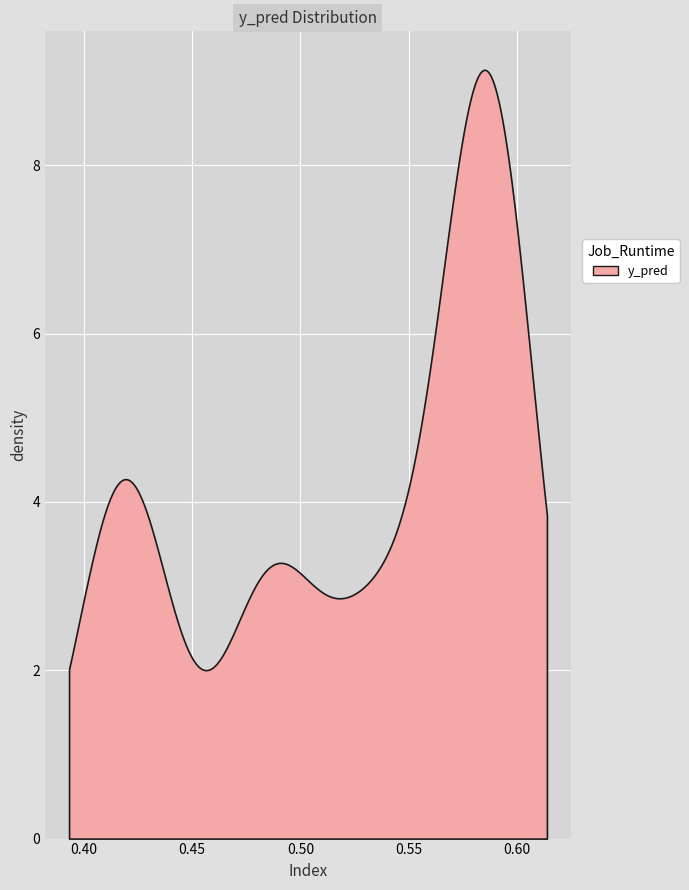

True or false: y_true has a value of 0.3 at 19.

False